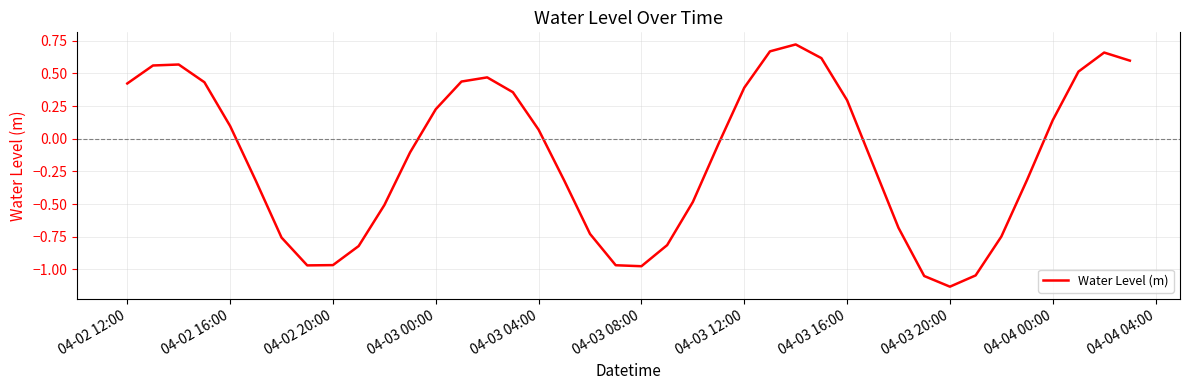

At which label does the data first exceed 0?

04-02 12:00